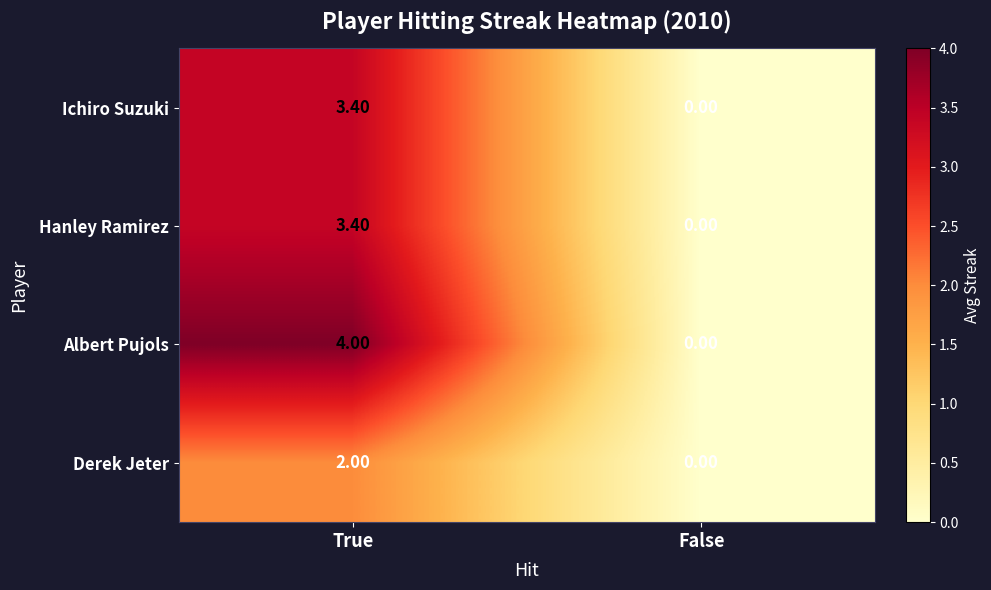

How many categories are shown in the chart?

2